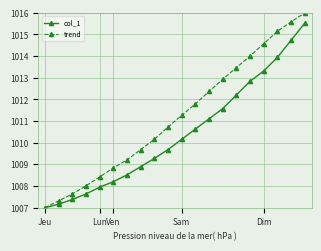

What is the lowest value of the trend series?

1007.0